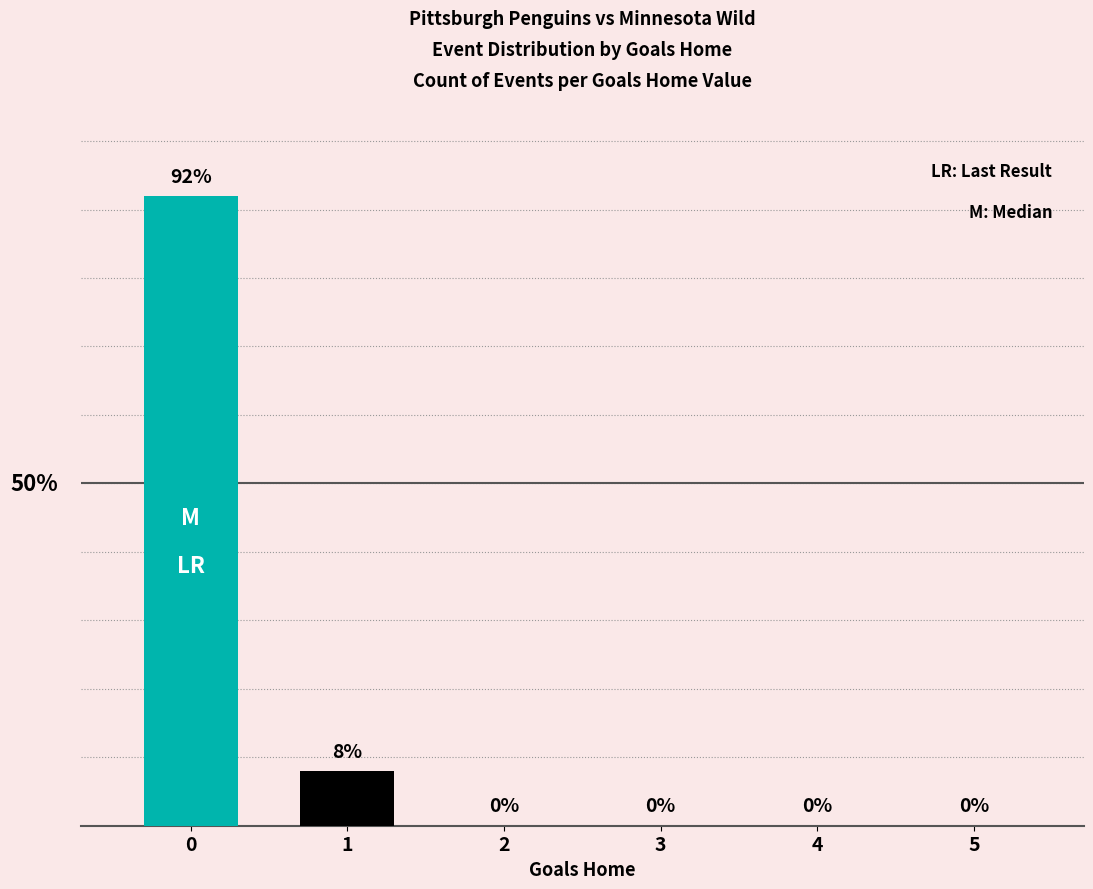

The chart shows a value of 0 at 3. True or false?

True